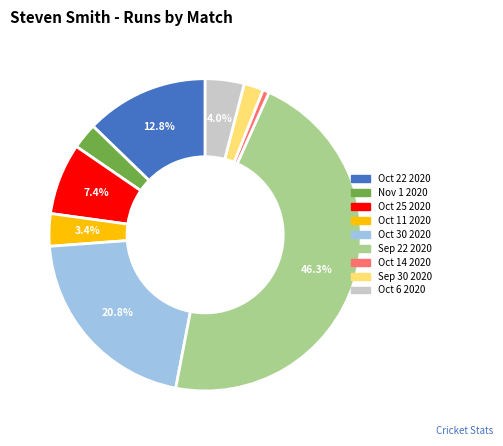

To the nearest percent, what is the difference between the Oct 22 2020 and Oct 30 2020 slice percentages?

8%